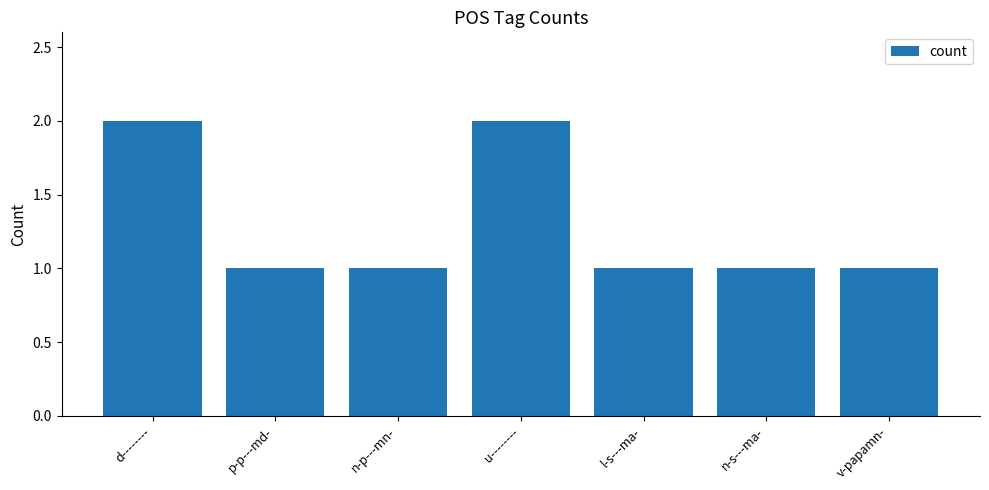

Reading right to left, what are all the values shown in this chart?

v-papamn-=1	n-s---ma-=1	l-s---ma-=1	u--------=2	n-p---mn-=1	p-p---md-=1	d--------=2